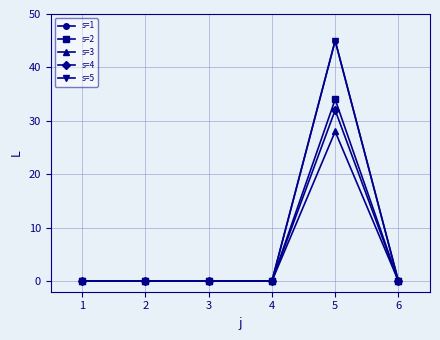

How many values in s=5 are above zero?

1